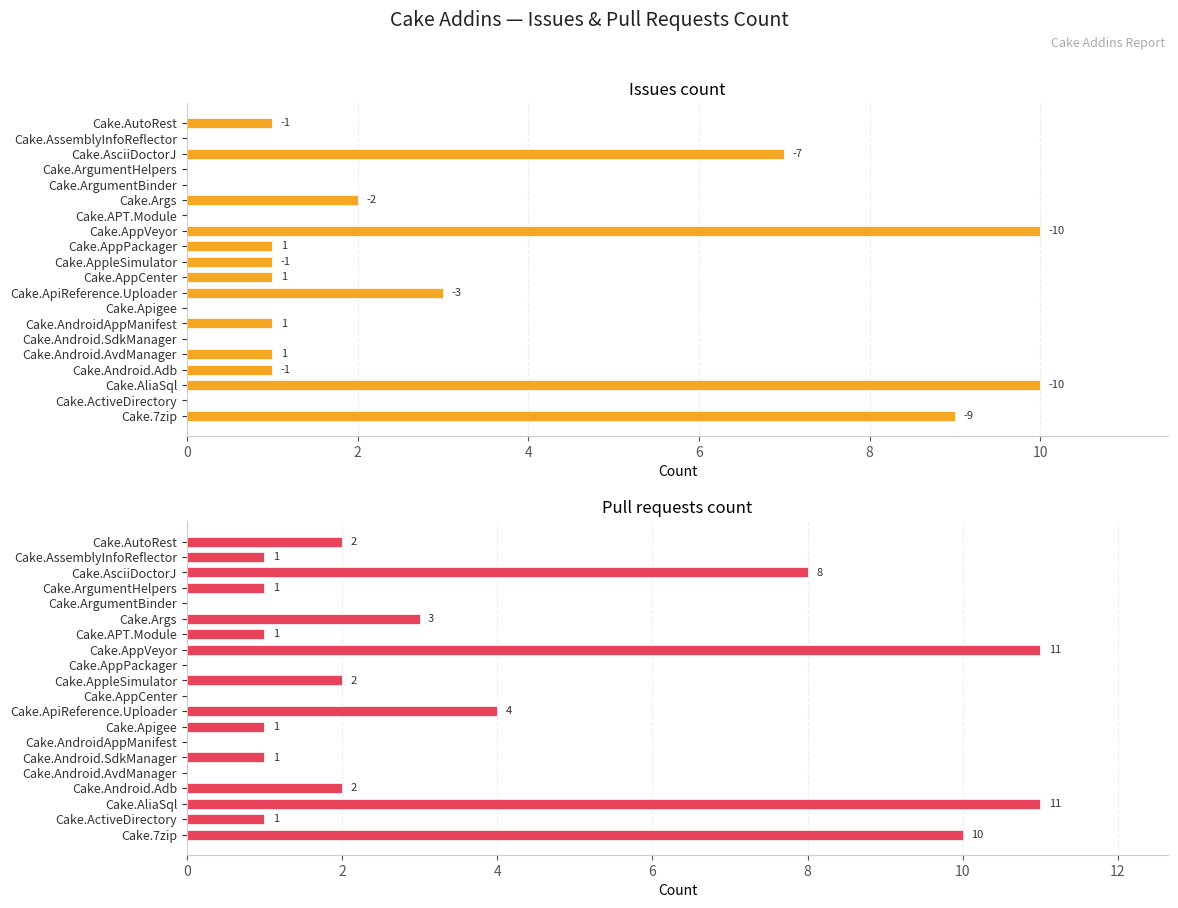

Rank the series at Cake.AppleSimulator from lowest to highest value.

Issues count, Pull requests count